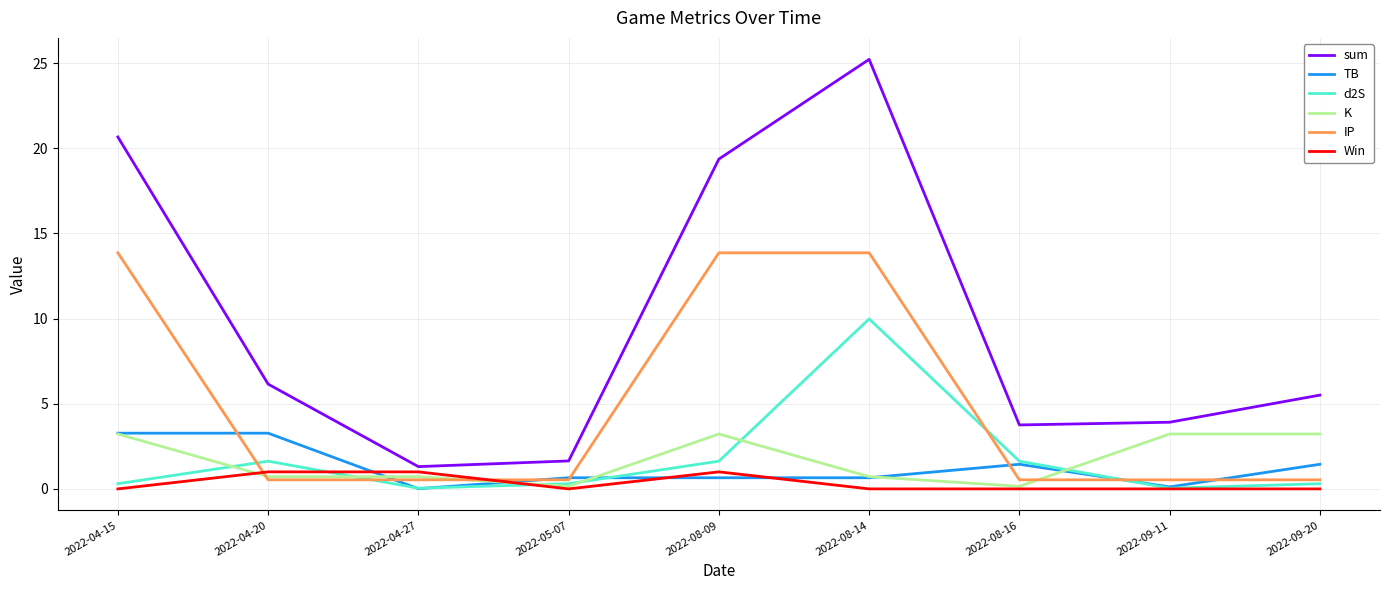

Which series has the largest range (max minus min)?

sum